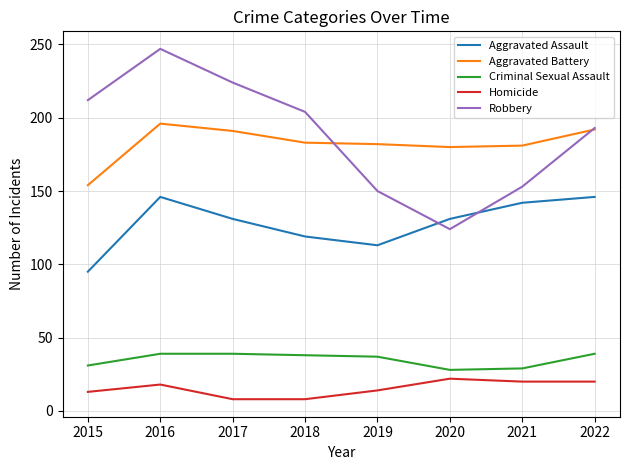

Between 2016 and 2021, which series saw the biggest shift?

Robbery